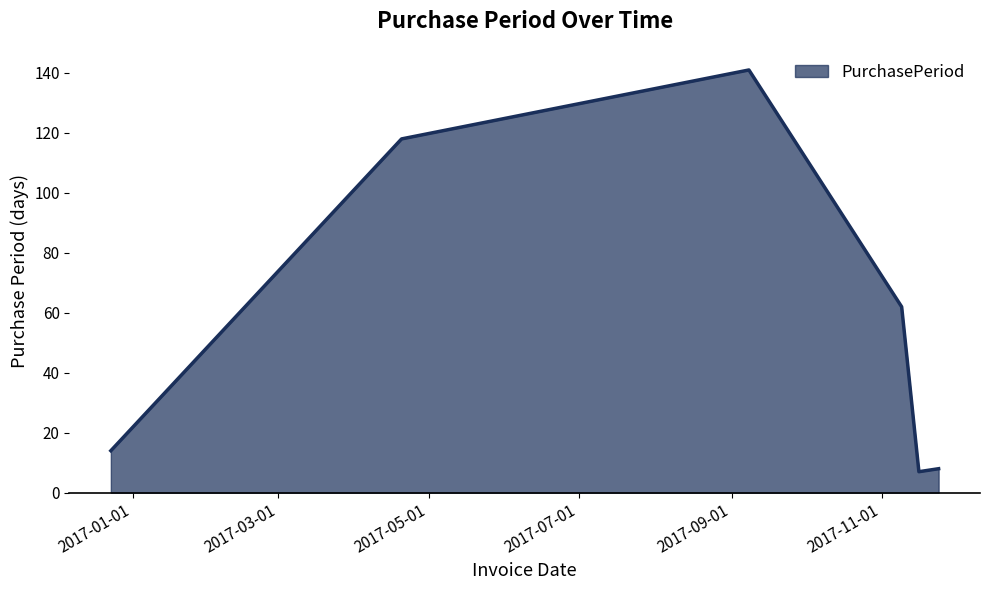

What is the sum of all values?

350